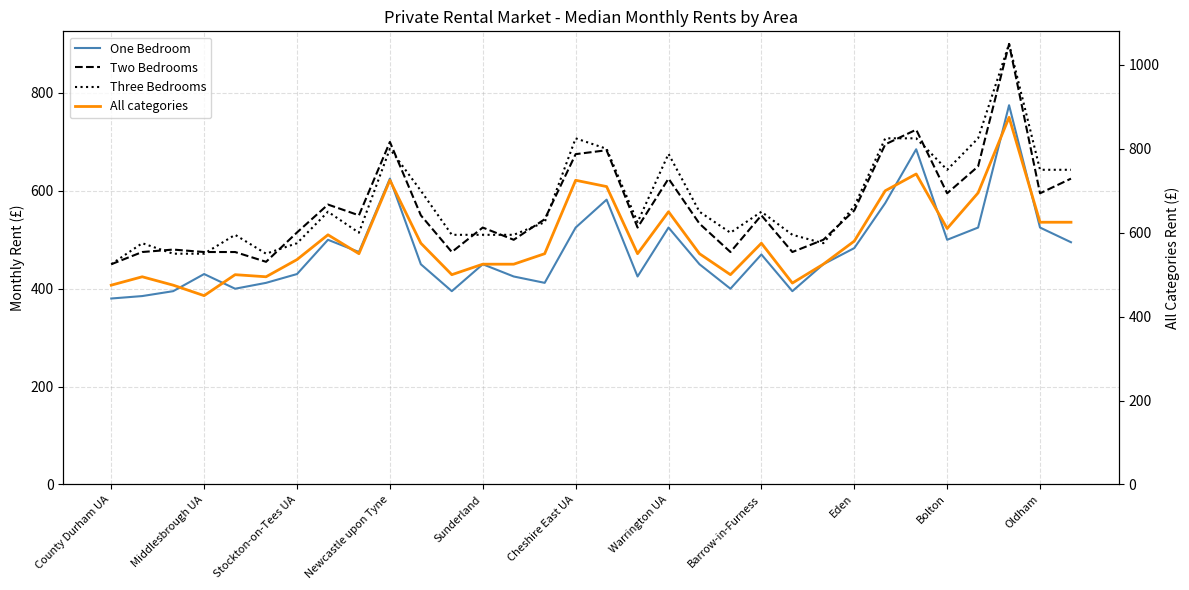

What is the difference between the One Bedroom values at 20 and 21?

70